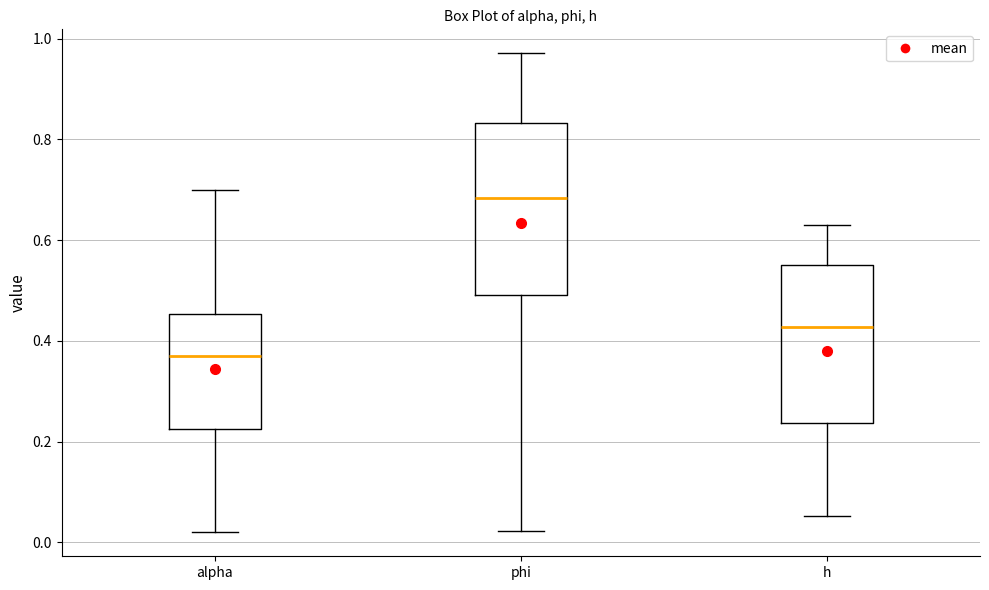

Which box is the tallest, from its lower edge to its upper edge?

phi